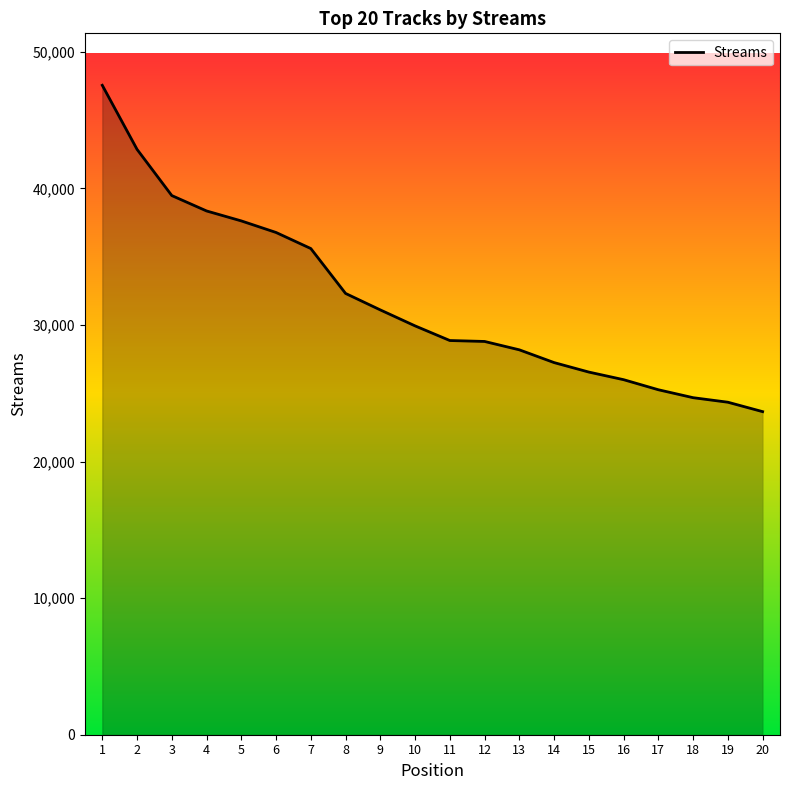

Approximately how many times larger is the value at 15 compared to 8?

0.8